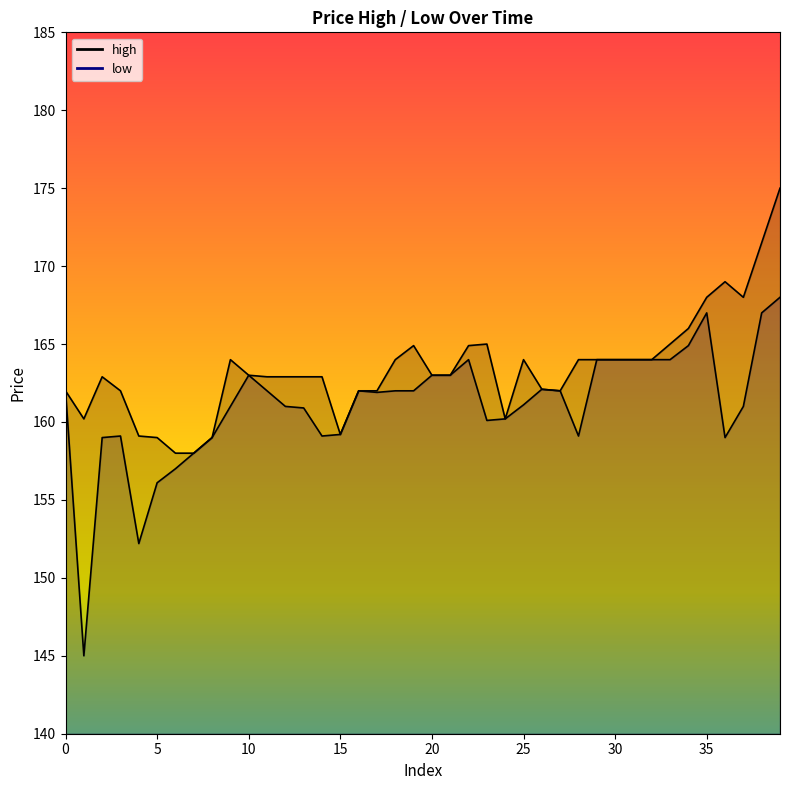

Read the low value at 15.

159.2